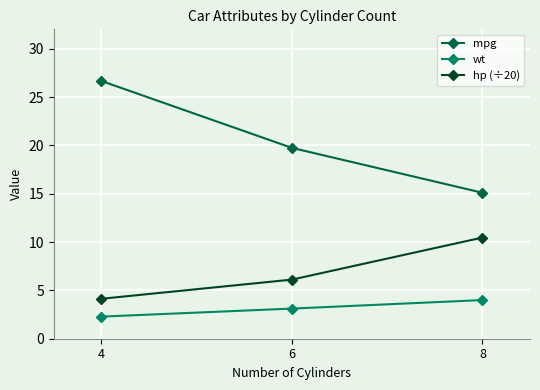

Does the chart display data point markers on the line(s)?

Yes